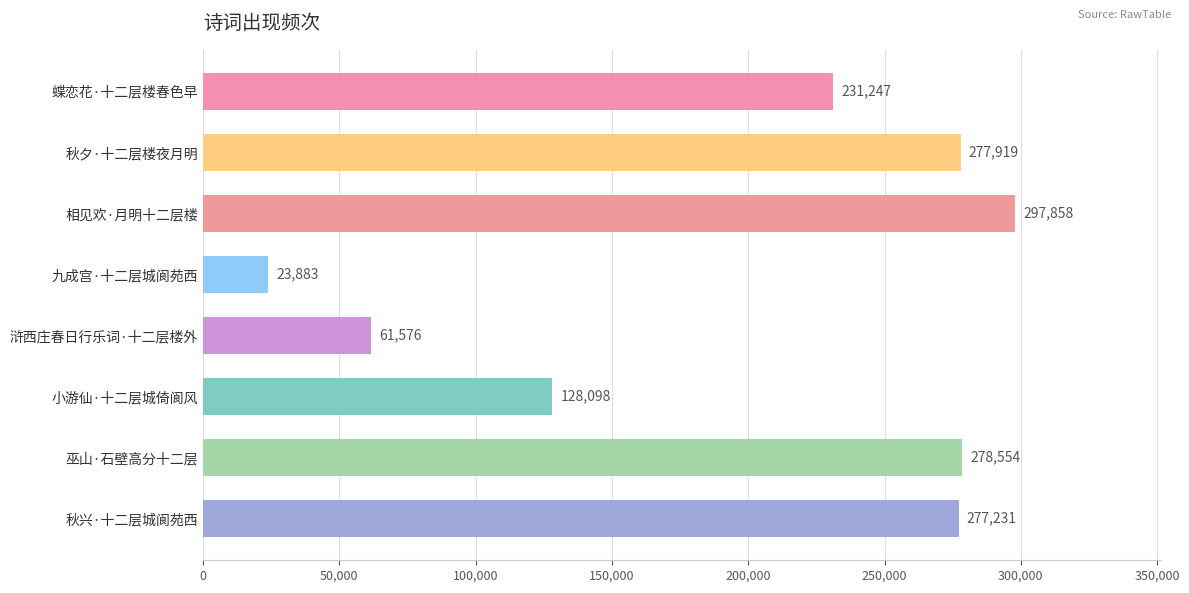

True or false: the data shows 23883 at 九成宫·十二层城阆苑西.

True